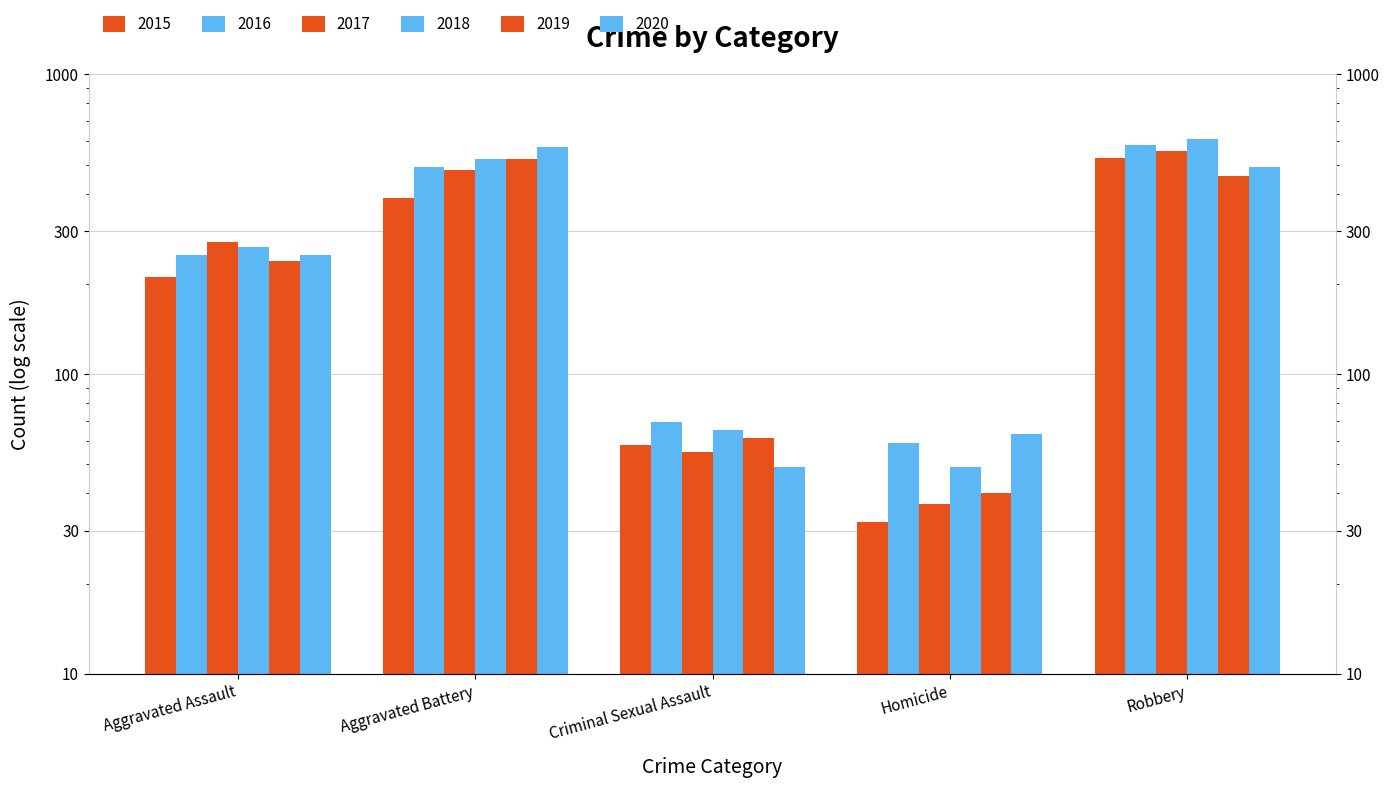

How many data points in 2018 are less than 265?

2